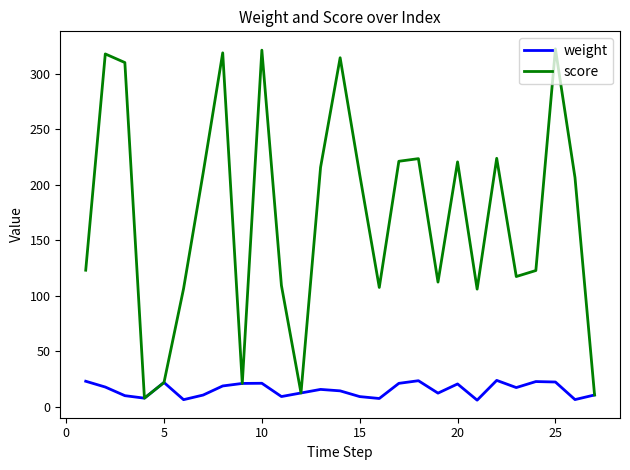

Which series has the largest range (max minus min)?

score